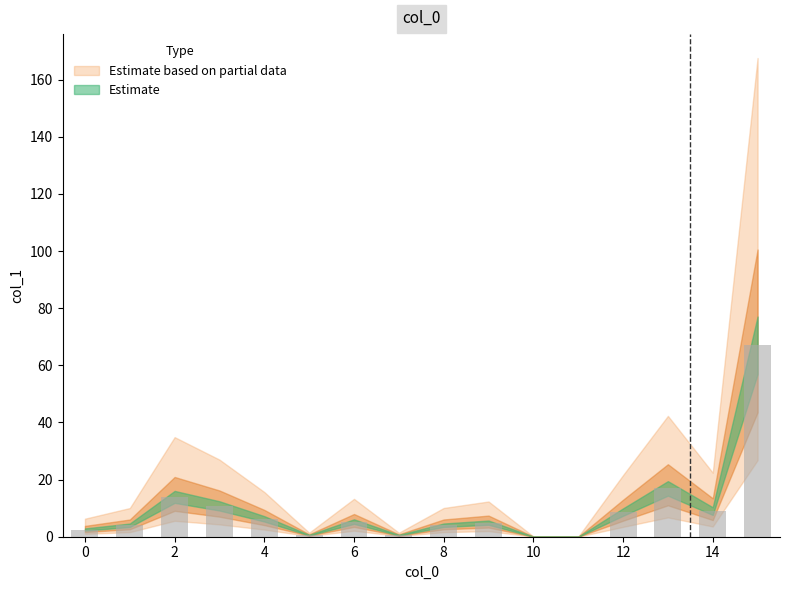

How many data points does each series have?

16